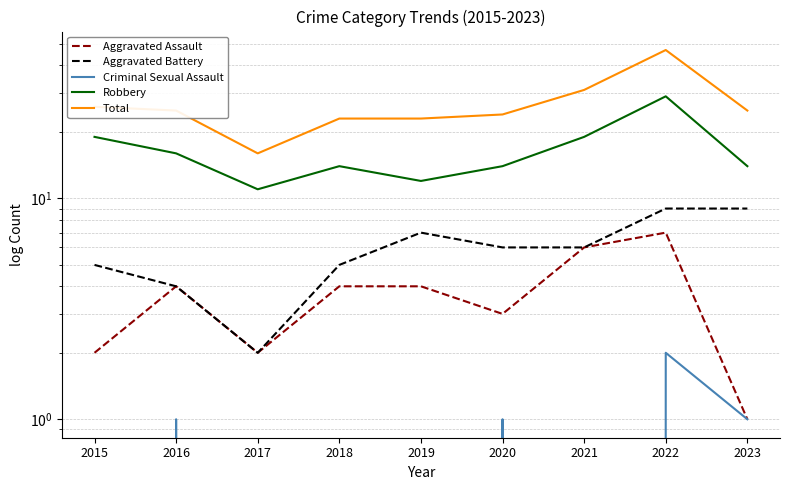

How many series are shown in this chart?

5